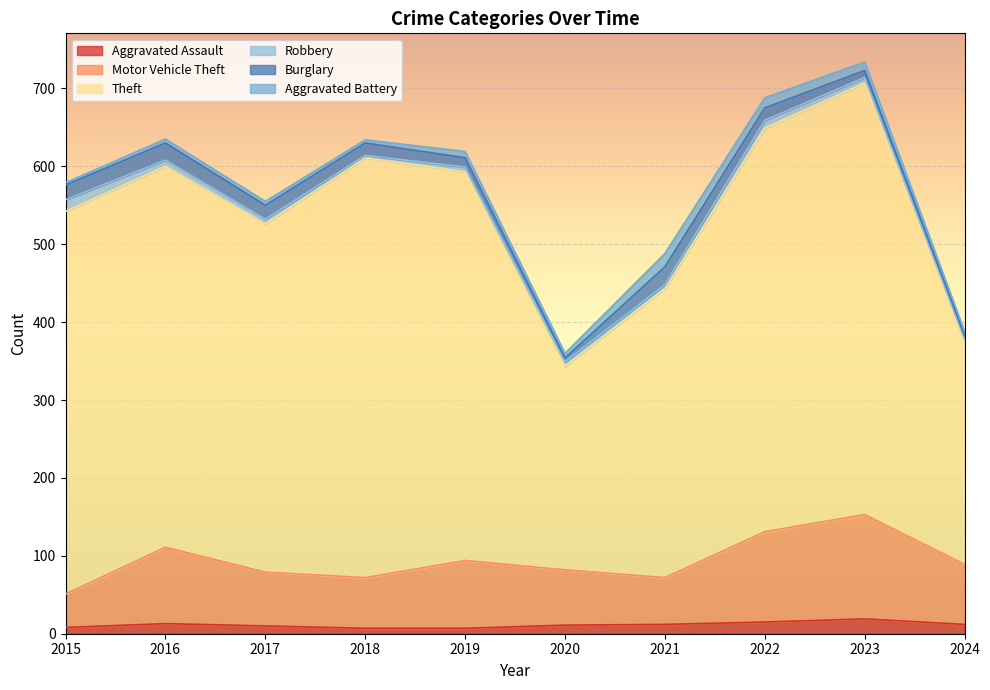

Between which two adjacent categories do Aggravated Battery and Burglary first intersect?

2019 and 2020